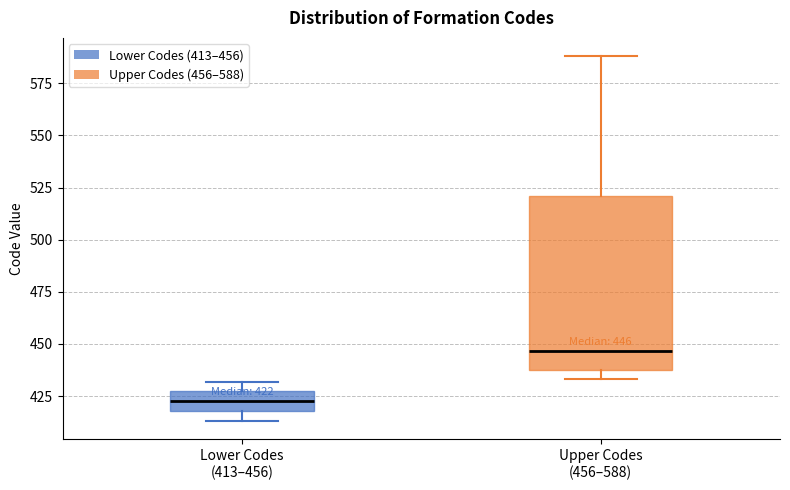

Comparing the boxes themselves (not the whiskers), which one is the tallest?

Upper Codes (456–588)